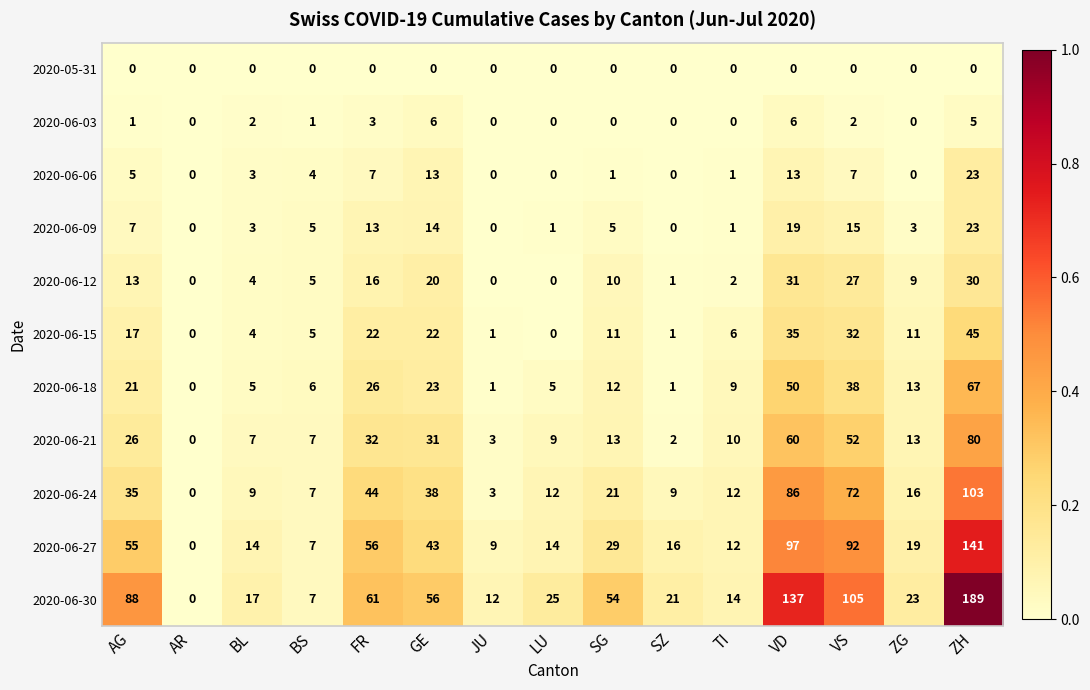

Rank the series at GE from lowest to highest value.

2020-05-31, 2020-06-03, 2020-06-06, 2020-06-09, 2020-06-12, 2020-06-15, 2020-06-18, 2020-06-21, 2020-06-24, 2020-06-27, 2020-06-30